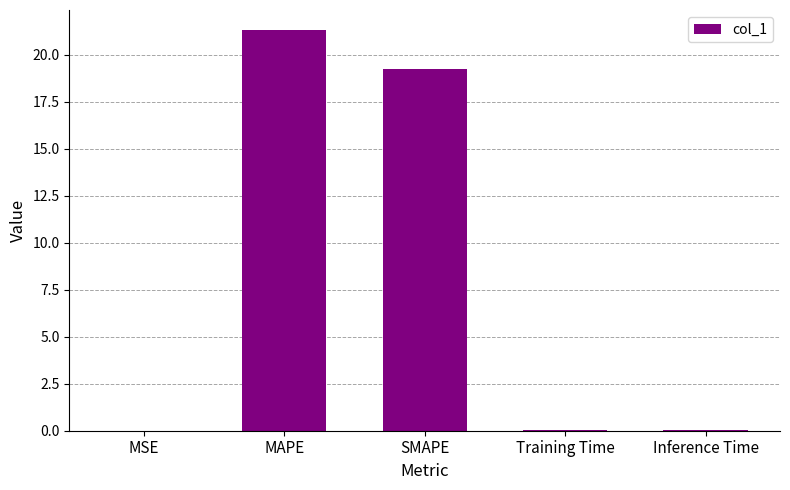

What is the change in value from SMAPE to Training Time?

-19.2